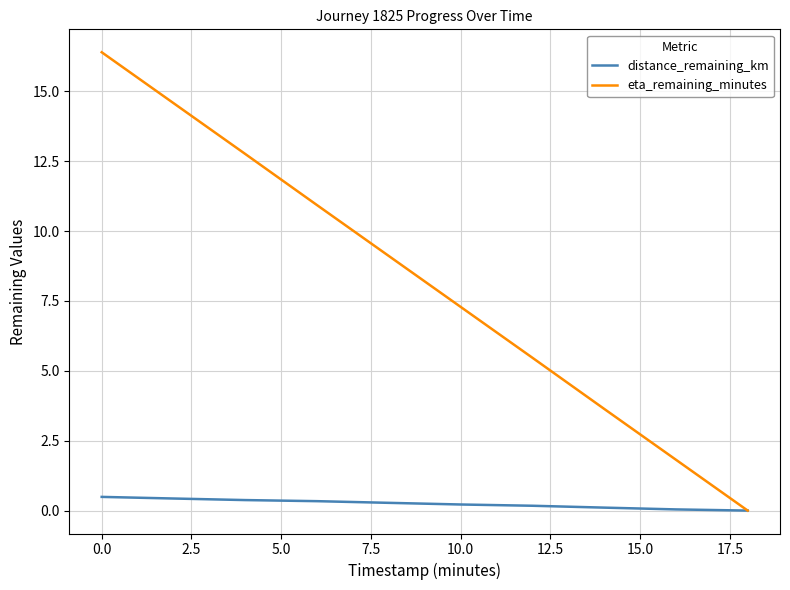

Which series has the largest range (max minus min)?

eta_remaining_minutes